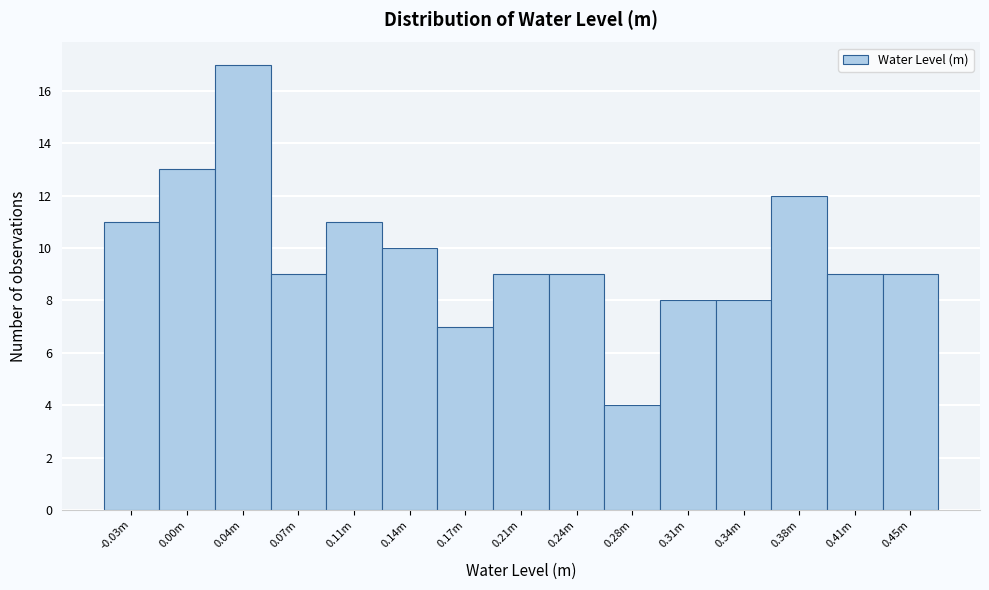

Reading right to left, extract all data points from this chart.

9	9	12	8	8	4	9	9	7	10	11	9	17	13	11